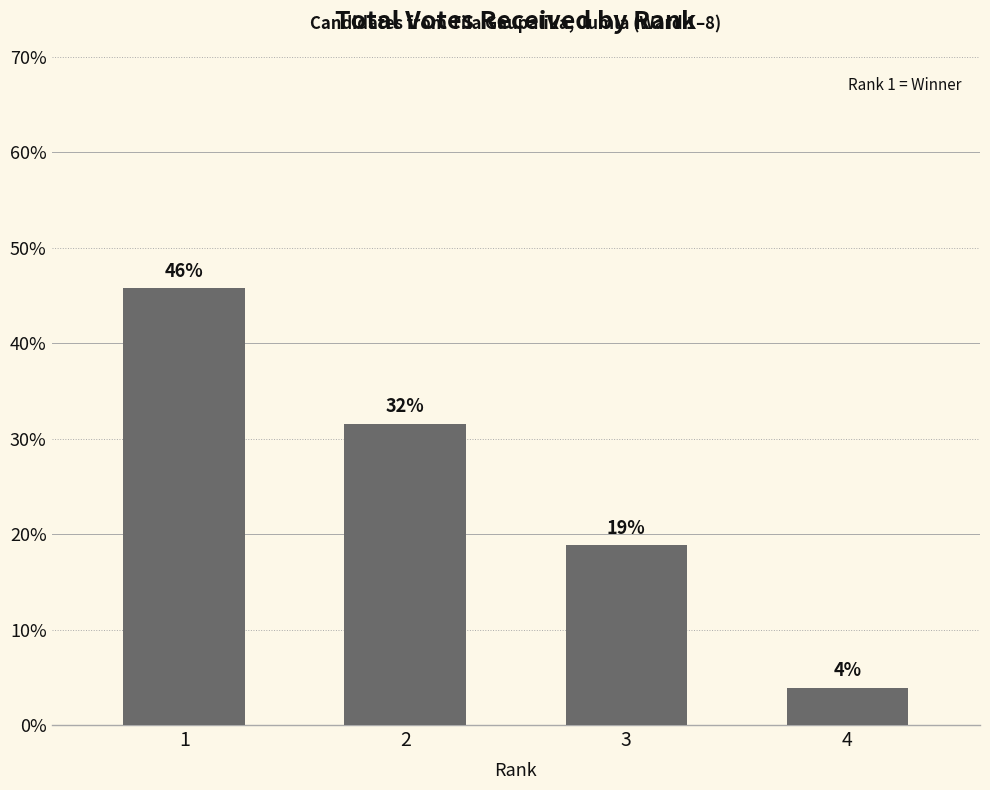

What is the change in value from 1 to 2?

-14.2